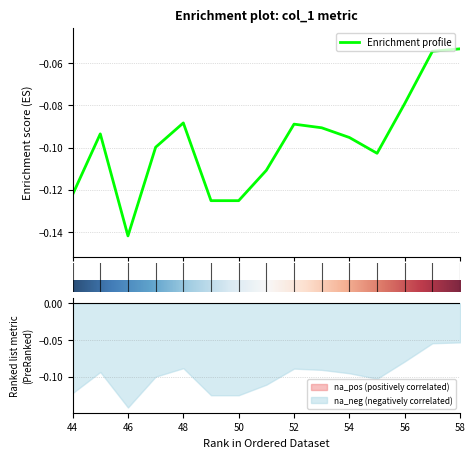

True or false: the data has more than 0 interior local peaks.

True